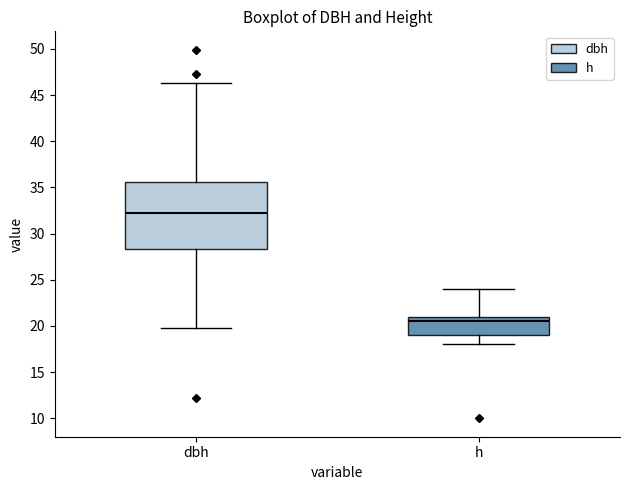

Which box's median line is the highest?

dbh